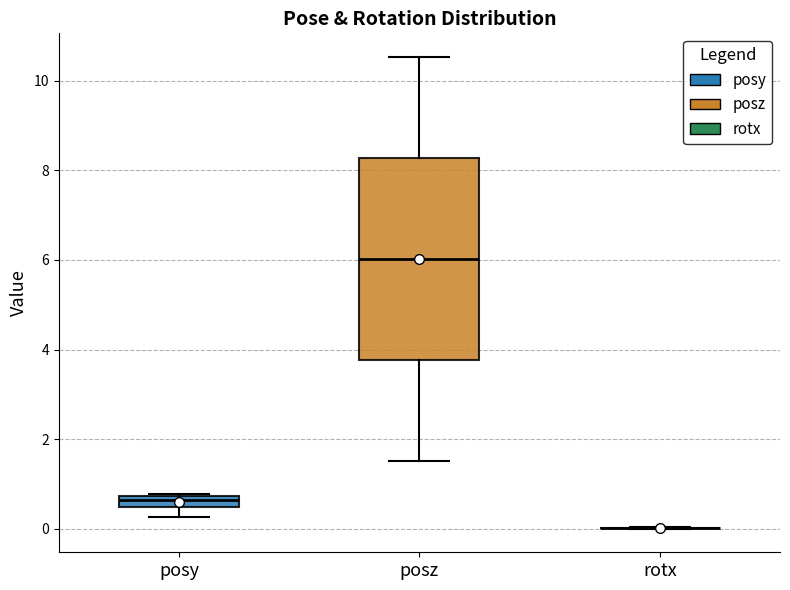

Which box is the tallest, from its lower edge to its upper edge?

posz